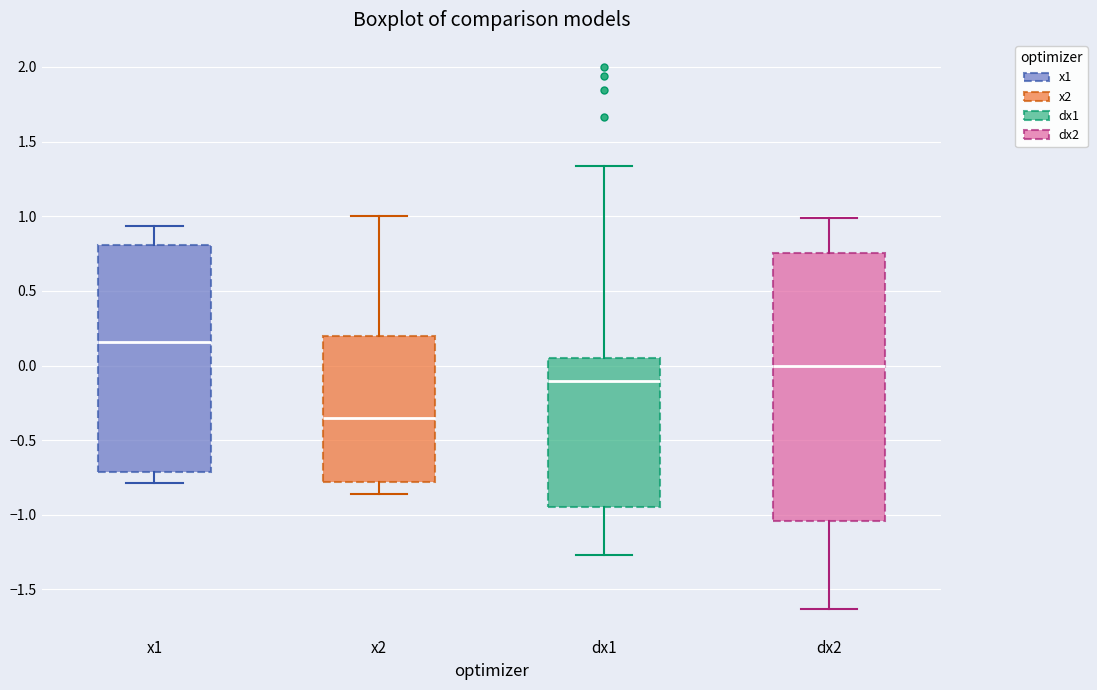

Reading left to right, read every box against the y-axis: the position of its median line, the range the box covers, and the ends of its whiskers. The values are not printed on the chart, so give them approximately, as read against the axis.

x1: median 0.15, box -0.70 to 0.80, whiskers -0.80 to 0.95
x2: median -0.35, box -0.80 to 0.20, whiskers -0.85 to 1.00
dx1: median -0.10, box -0.95 to 0.05, whiskers -1.25 to 1.35
dx2: median 0.00, box -1.05 to 0.75, whiskers -1.65 to 1.00